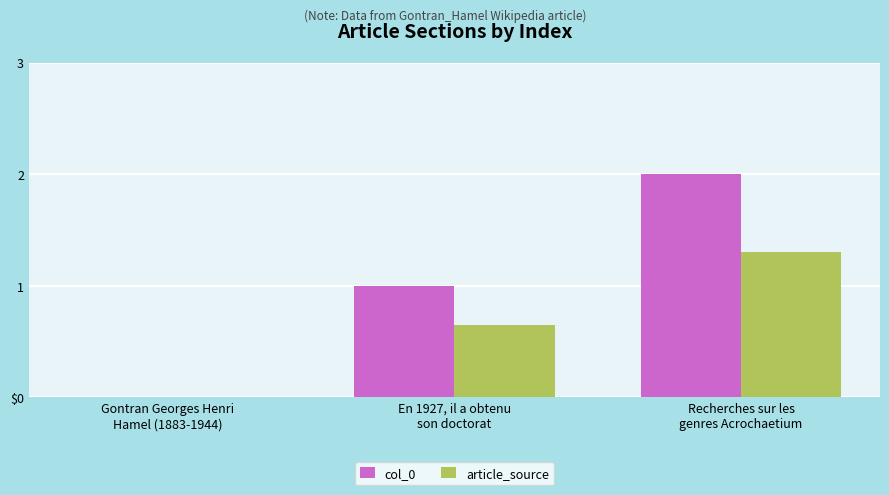

Are the bars grouped side by side (vs. stacked)?

Yes